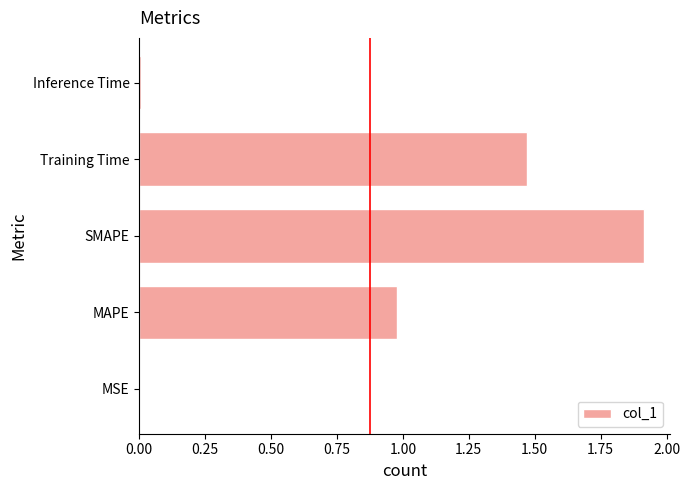

True or false: the data shows 1.9 at SMAPE.

True